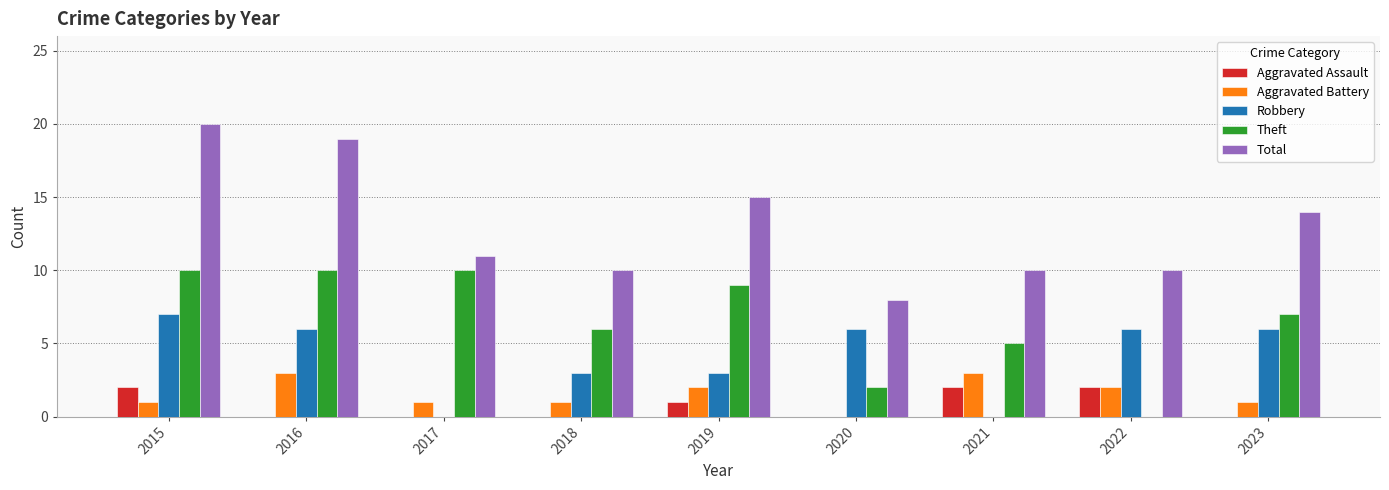

The value of Theft at 2023 is 2. True or false?

False